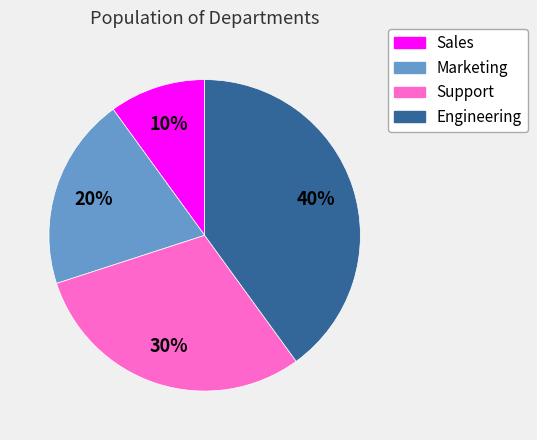

Is it true that Marketing is 20% of the pie?

True